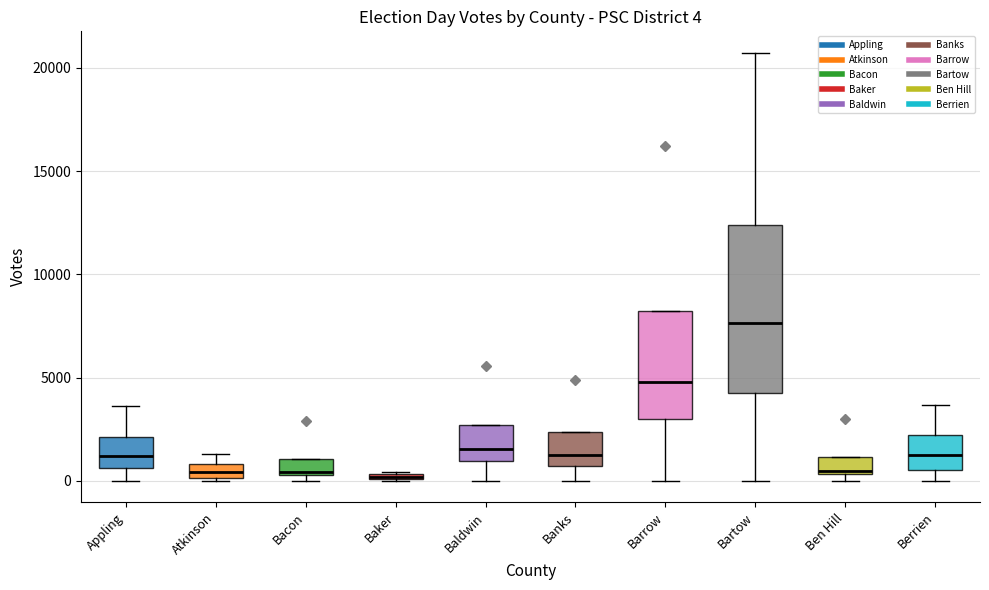

Which box is the tallest, from its lower edge to its upper edge?

Bartow